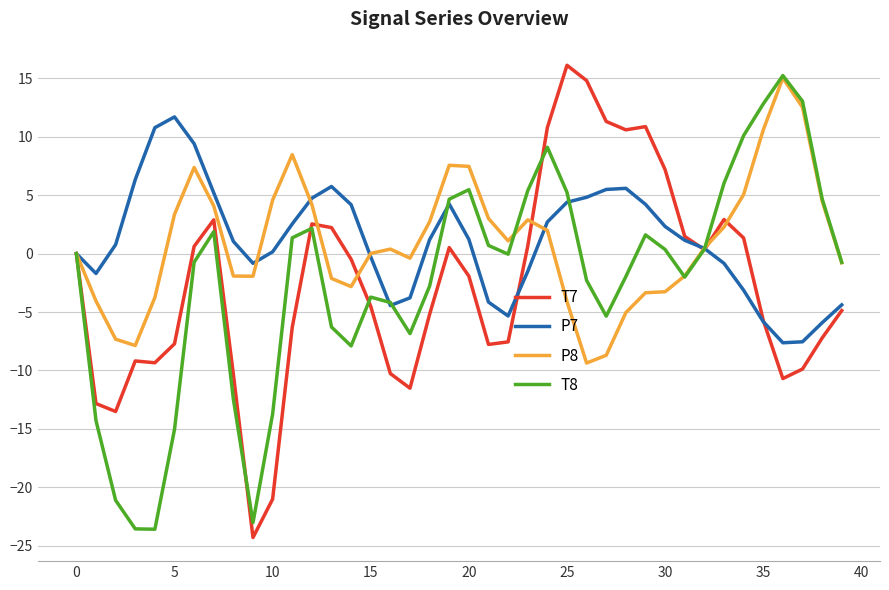

What is the maximum value for P8?

15.0